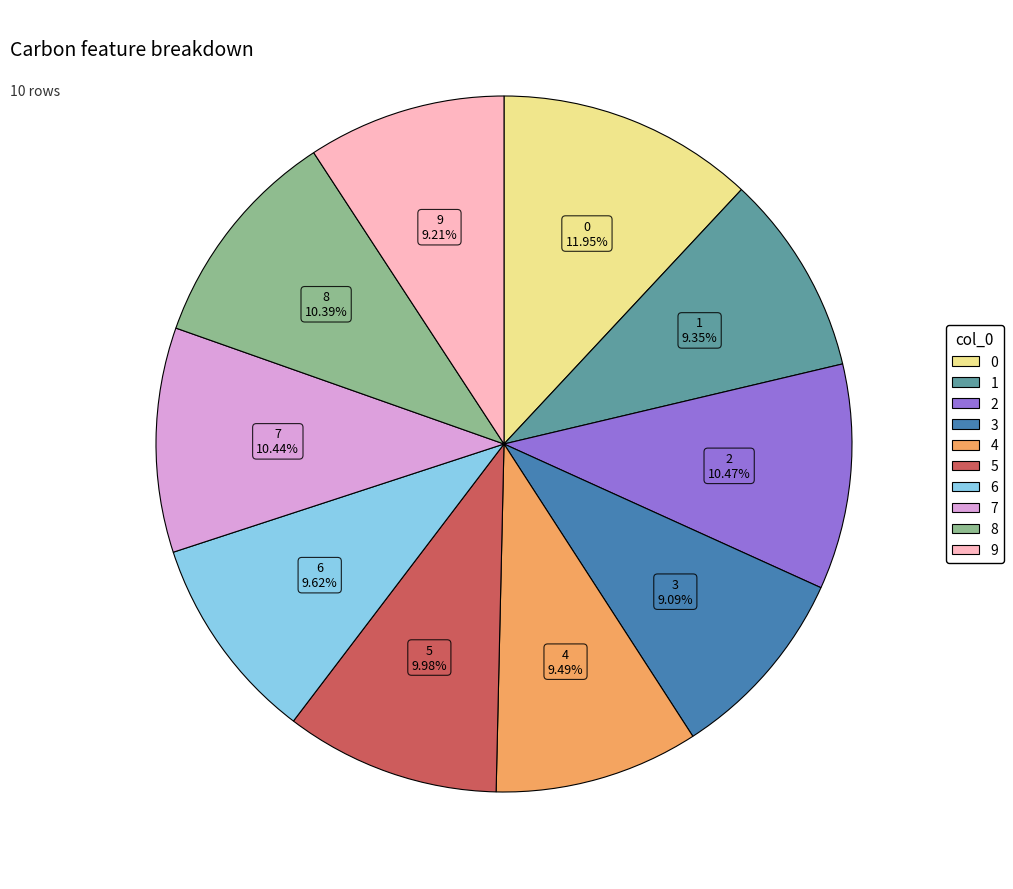

To the nearest percent, what is the average slice percentage?

10%